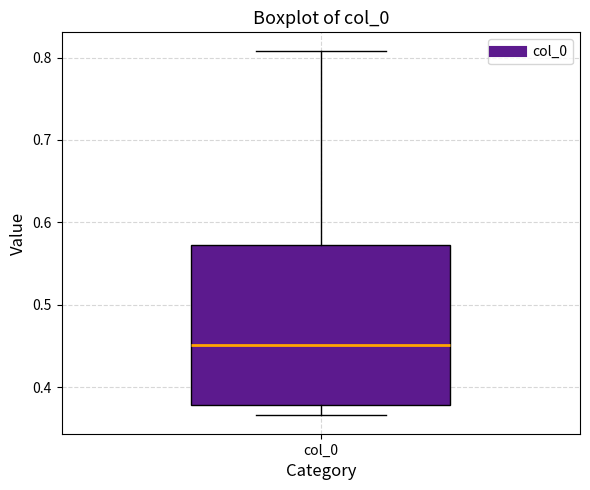

Transcribe this box plot: give where the median line is, the range the box spans, and where the two whiskers end, as read against the y-axis. The values are not printed on the chart, so give them approximately, as read against the axis.

median 0.45, box 0.38 to 0.57, whiskers 0.37 to 0.81